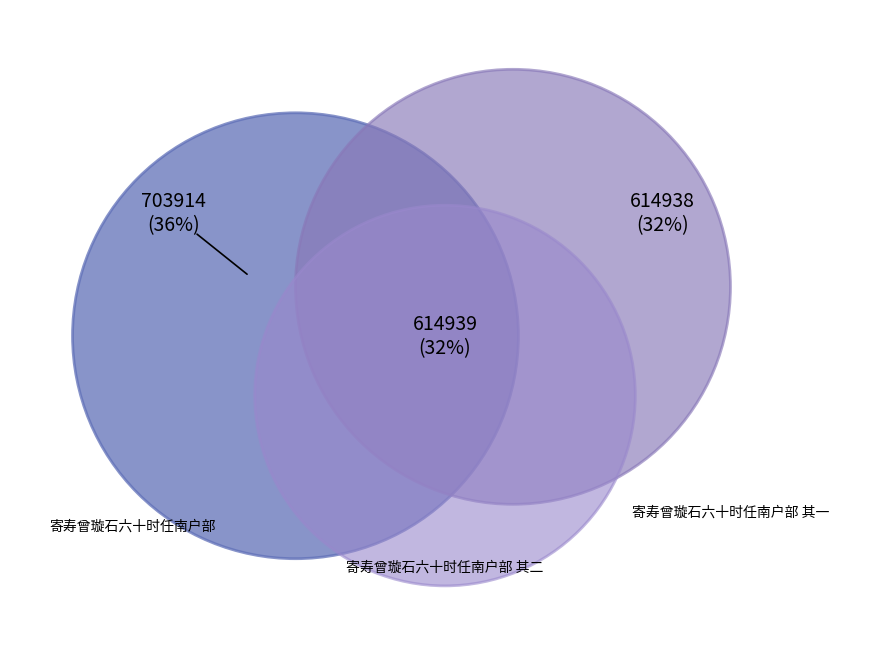

Between 寄寿曾璇石六十时任南户部 and 寄寿曾璇石六十时任南户部 其二, which is larger?

寄寿曾璇石六十时任南户部